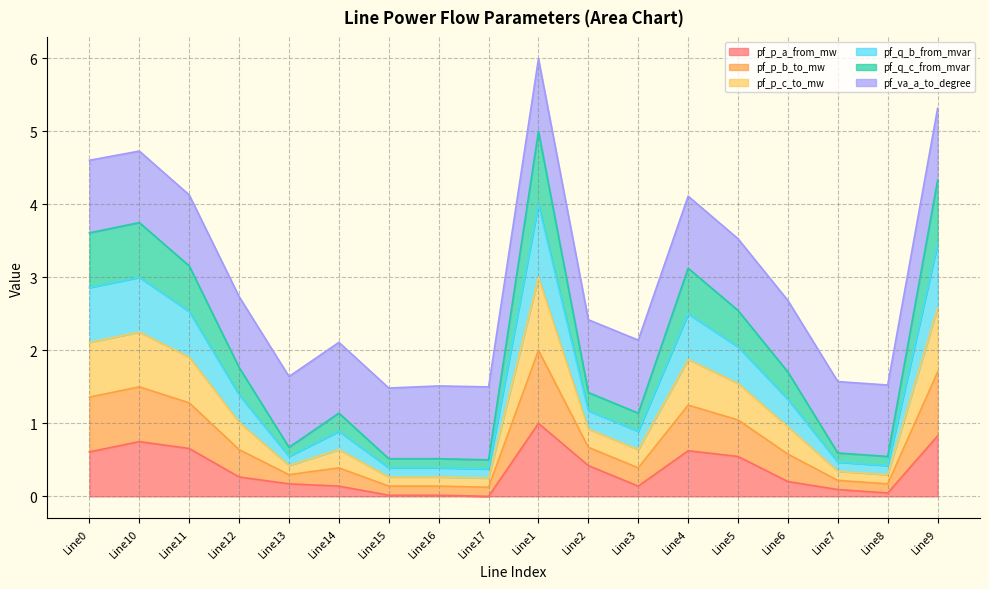

Between Line12 and Line7, which series saw the biggest shift?

pf_p_b_to_mw